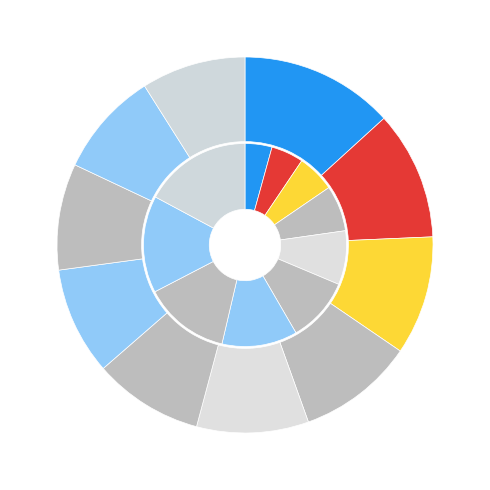

Which category has the biggest portion of the pie?

x=1